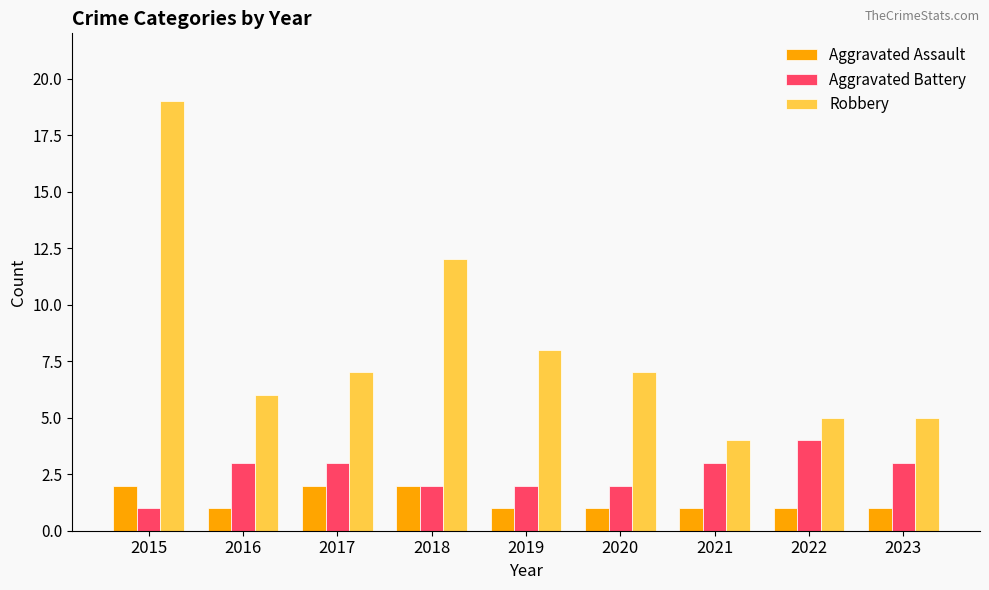

Are the bars grouped side by side (vs. stacked)?

Yes